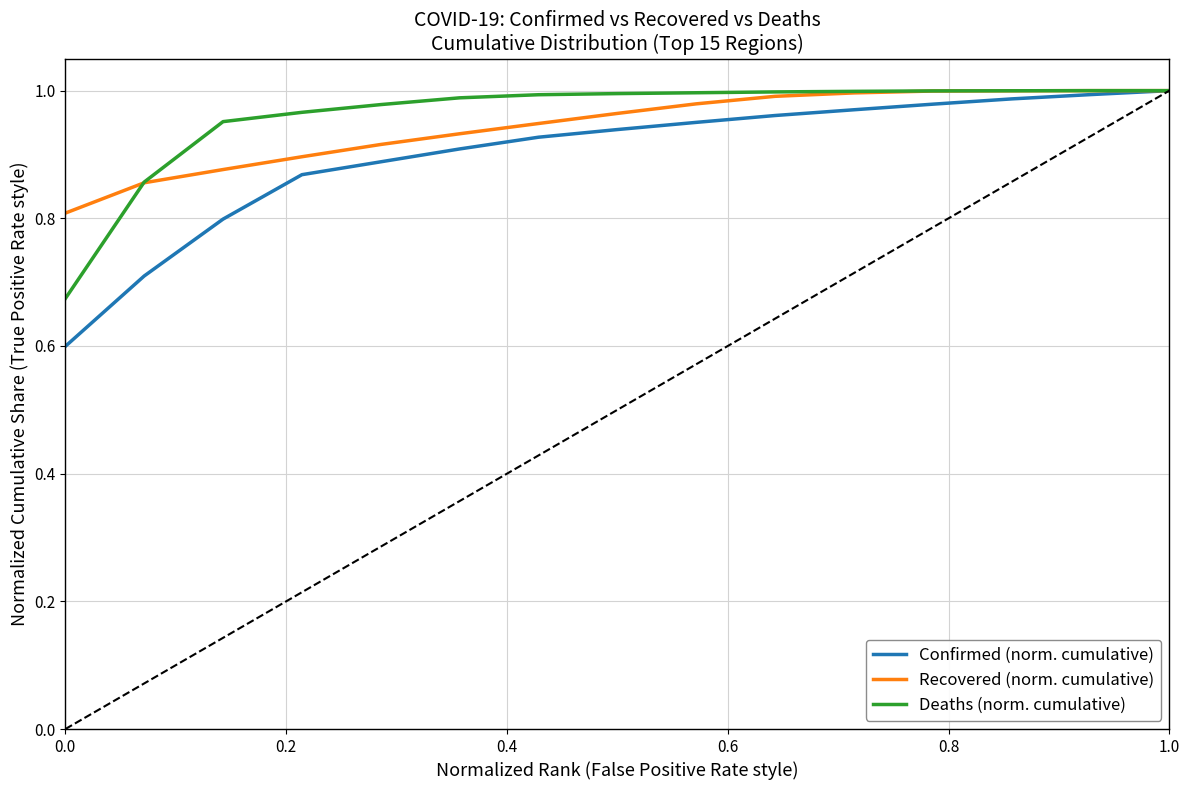

What is the smallest value displayed?

0.6